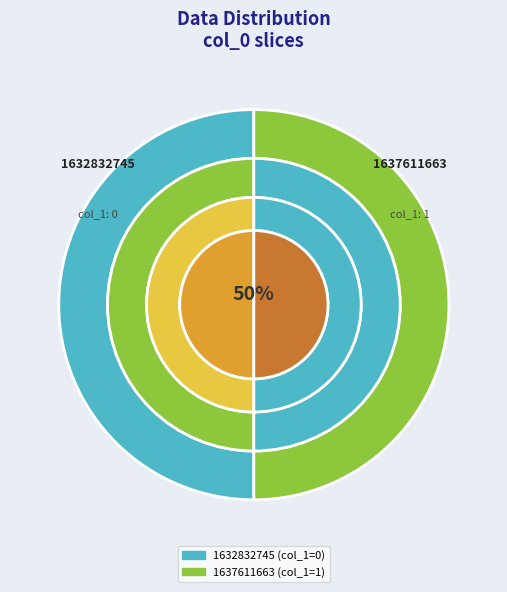

How many segments does this pie chart have?

2